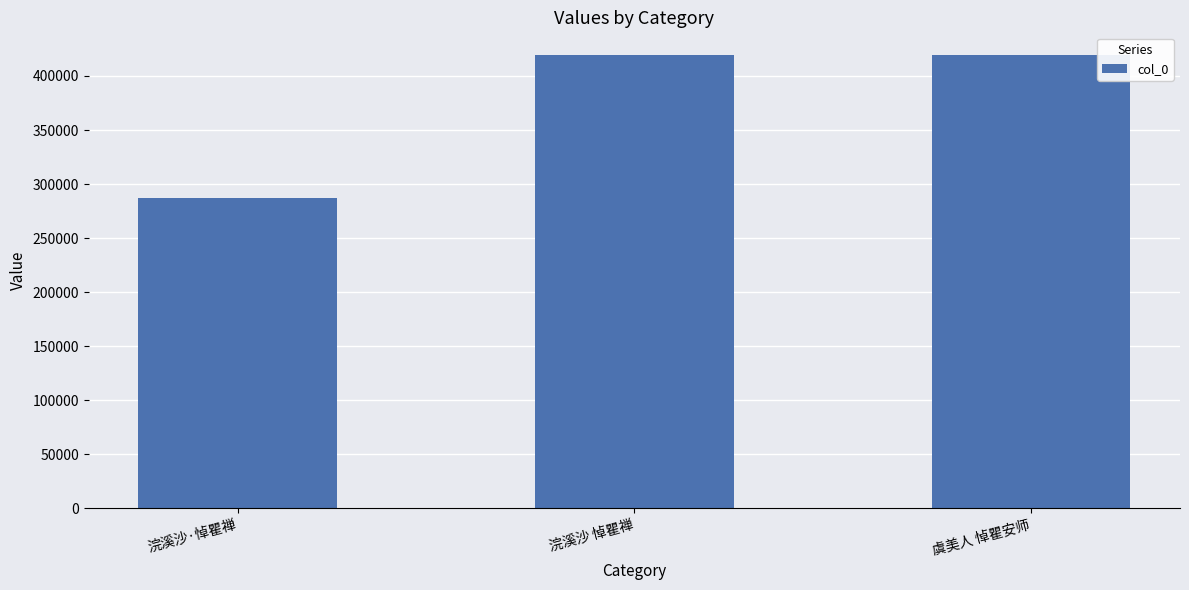

How many distinct data groups are displayed?

1